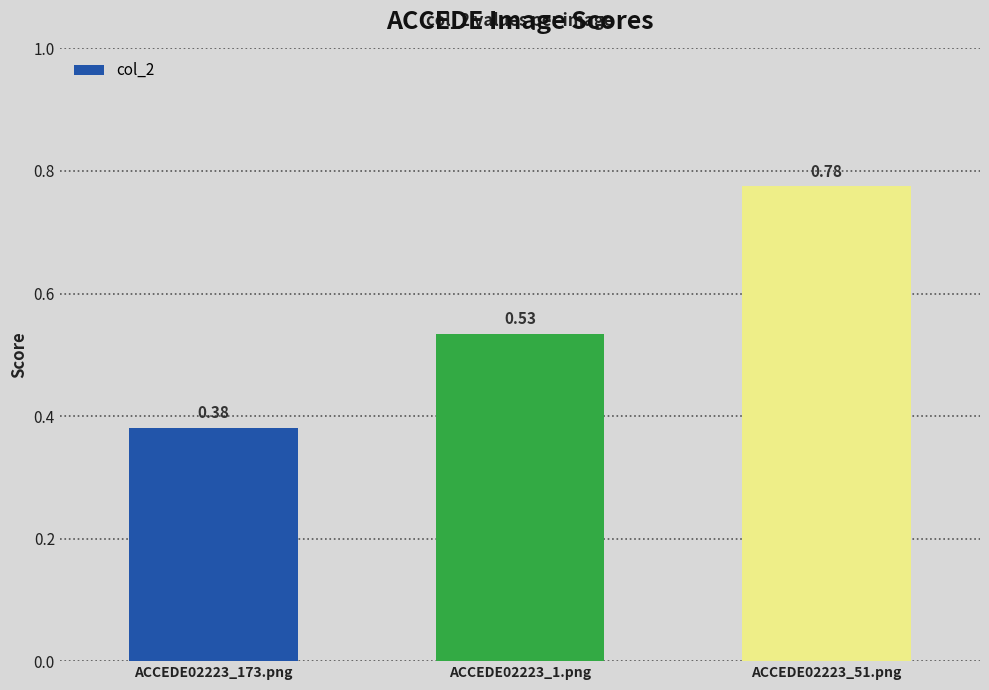

List the labels in order of value, smallest first.

ACCEDE02223_173.png, ACCEDE02223_1.png, ACCEDE02223_51.png